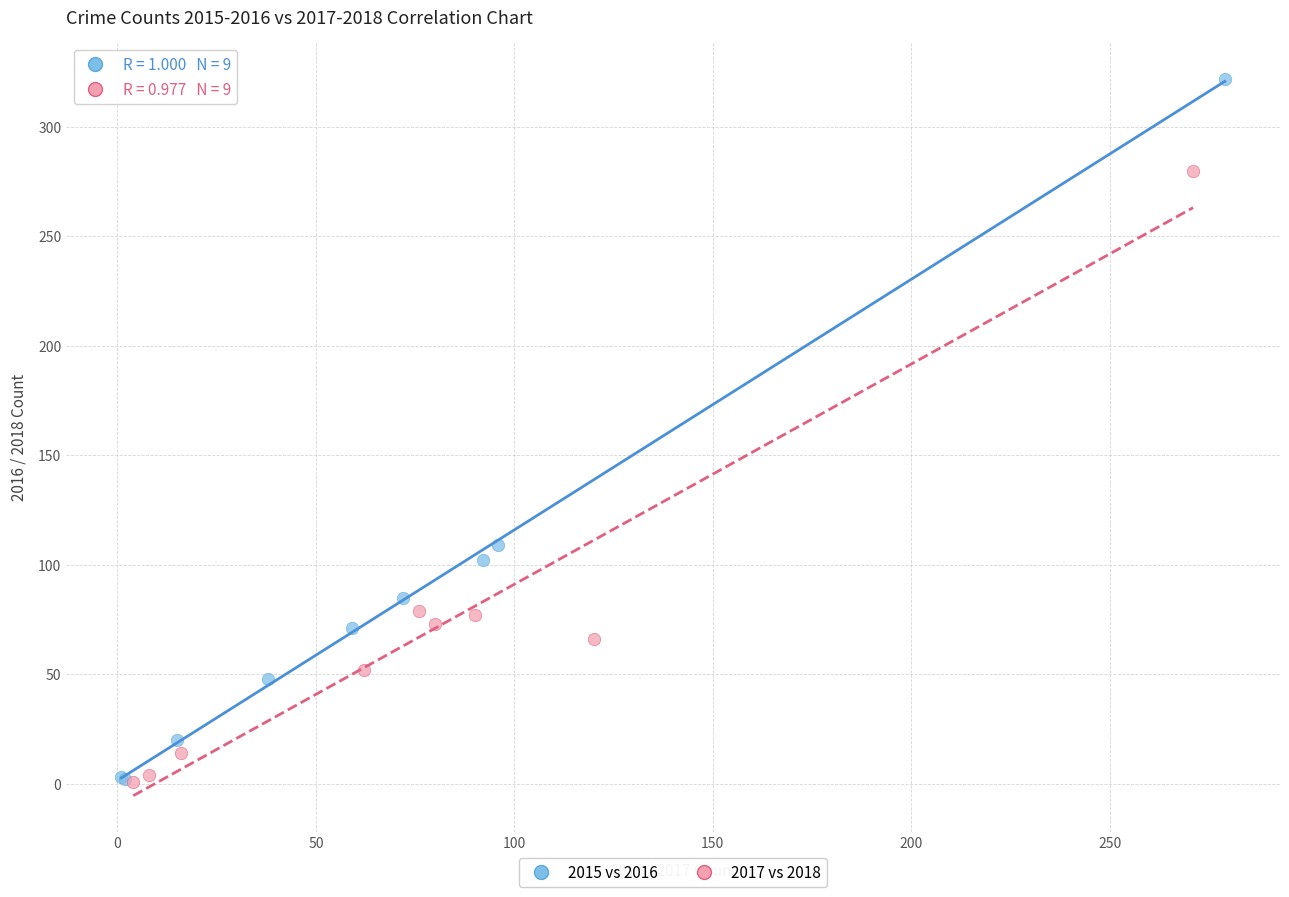

Which series has the largest Y range (max minus min)?

2015 vs 2016